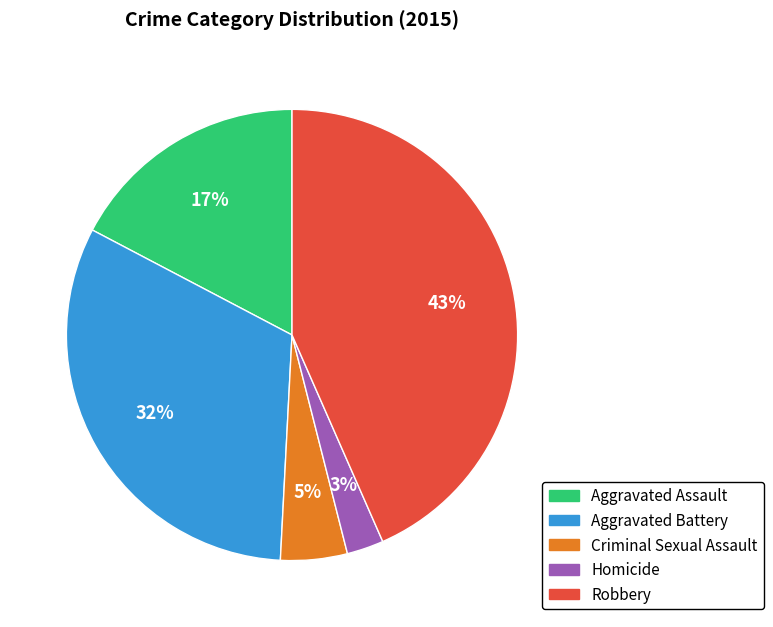

Which category has the smallest portion of the pie?

Homicide